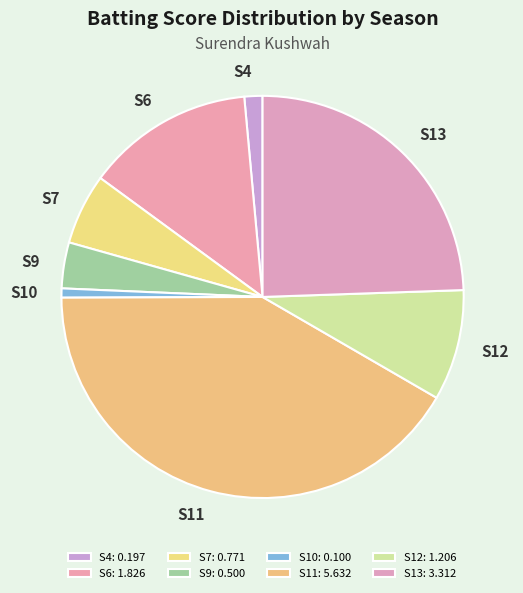

What is the largest slice in the pie chart?

S11